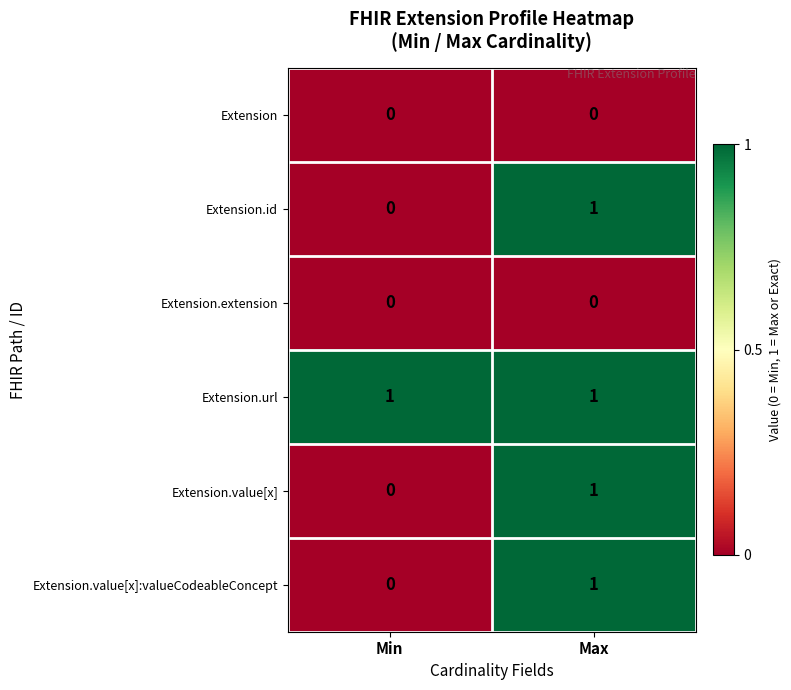

The value of Extension.url at Max is 1. True or false?

True